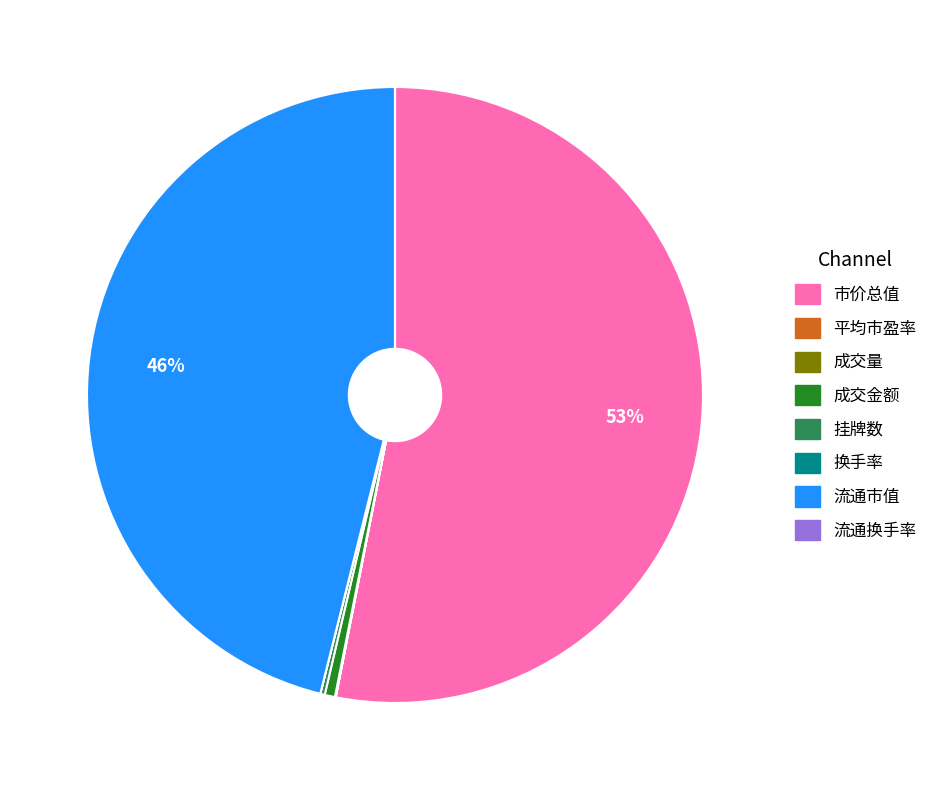

Does 流通市值 account for over 50% of the chart?

No